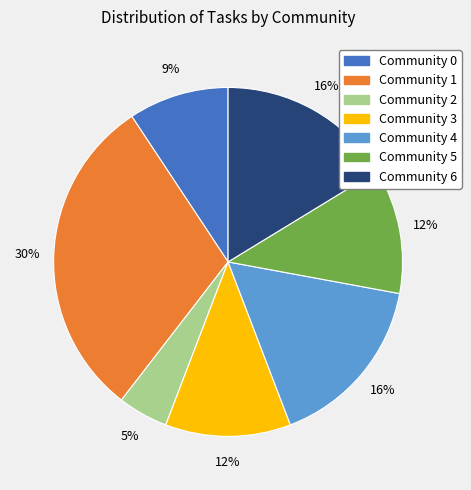

The Community 3 slice represents 2% of the pie. True or false?

False